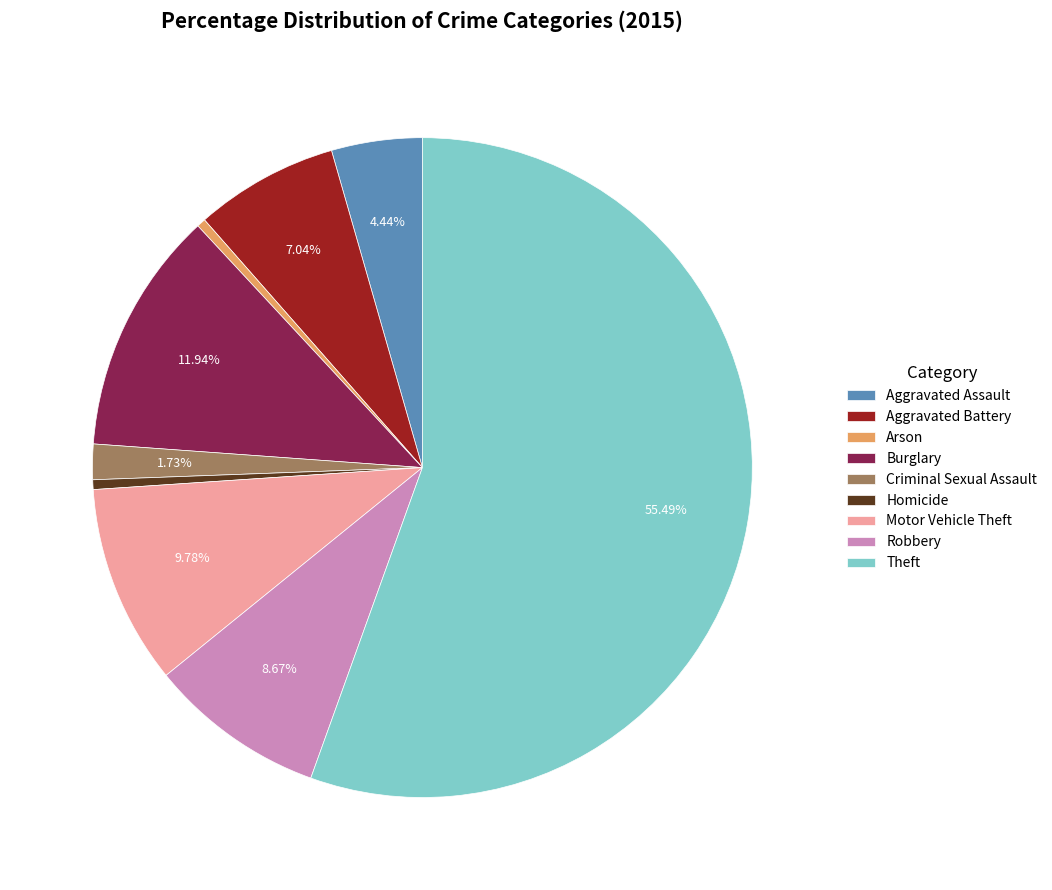

To the nearest percent, what is the combined percentage of Criminal Sexual Assault and Homicide?

2%